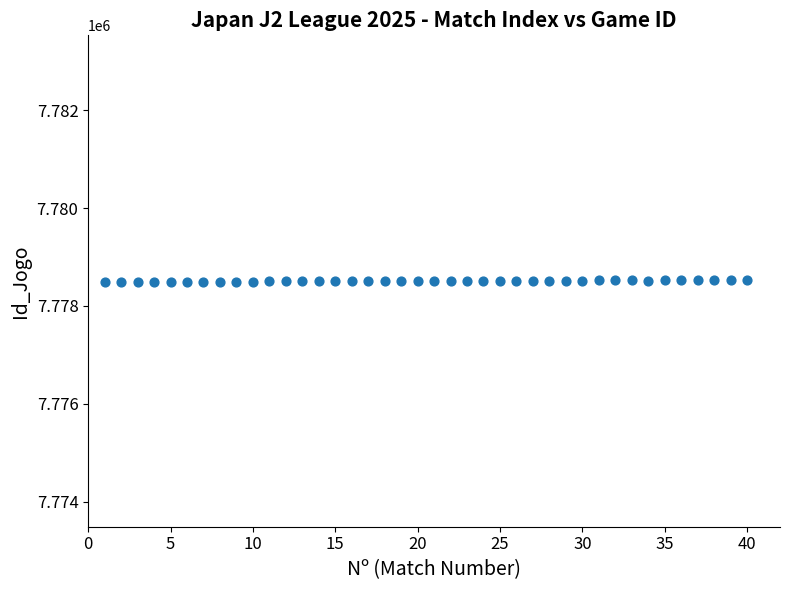

What is the range of X values (max minus min)?

39